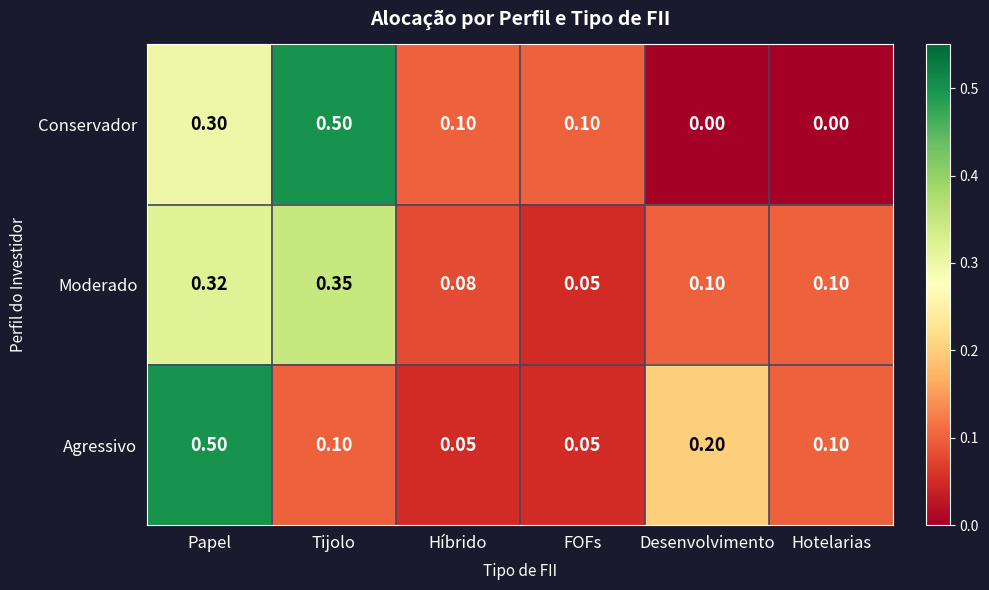

Count the number of categories in the chart.

6